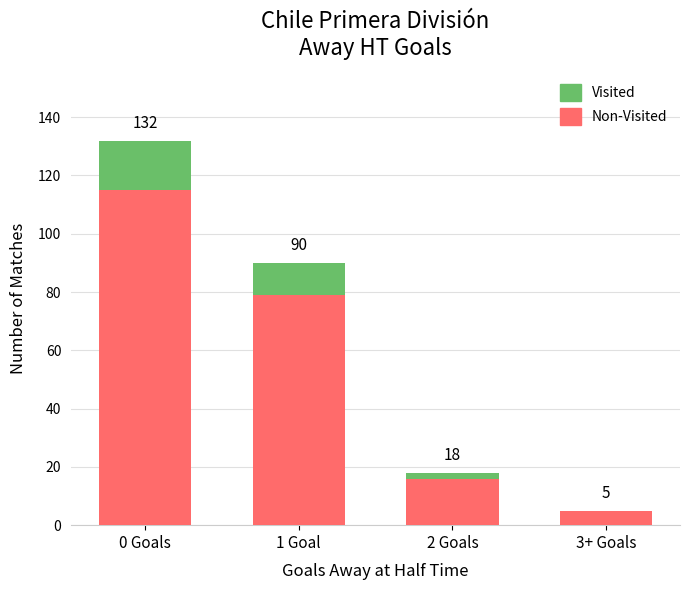

Does the chart contain stacked bars?

Yes